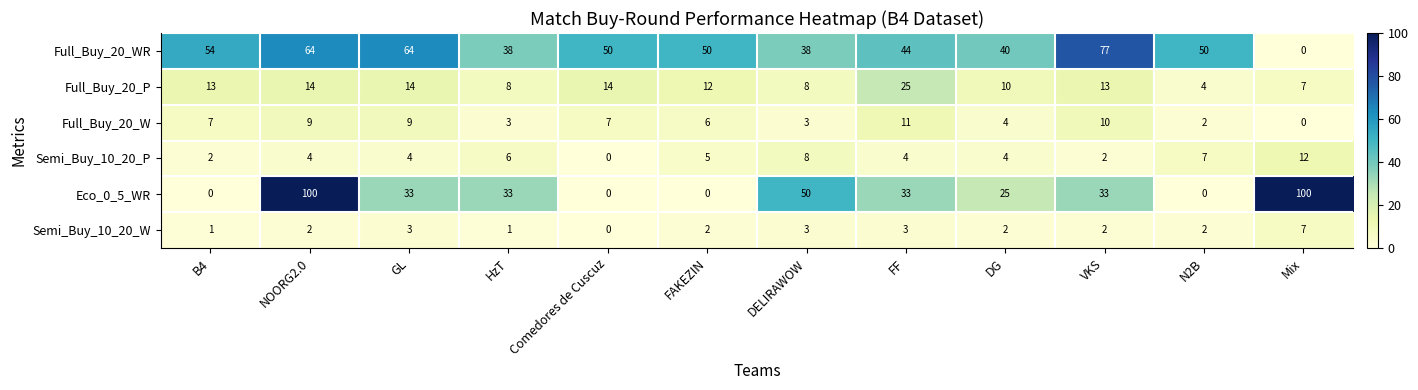

Is the value of Eco_0_5_WR at DG greater than the value of Full_Buy_20_WR at VKS?

No